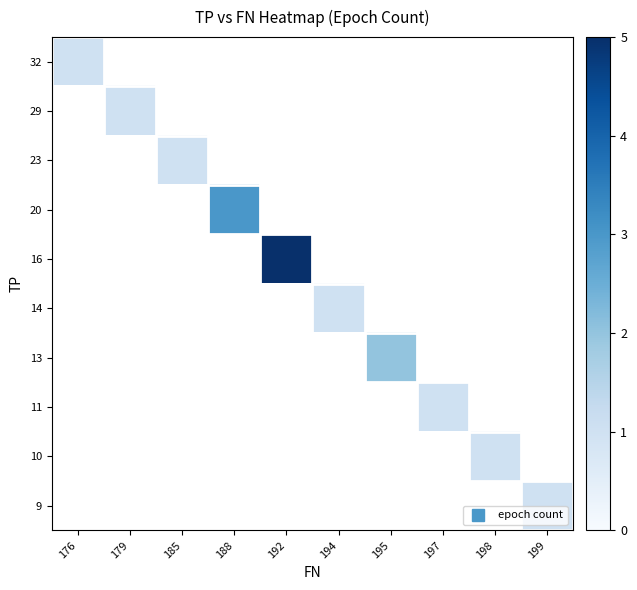

At how many categories does at least one series exceed 4?

1